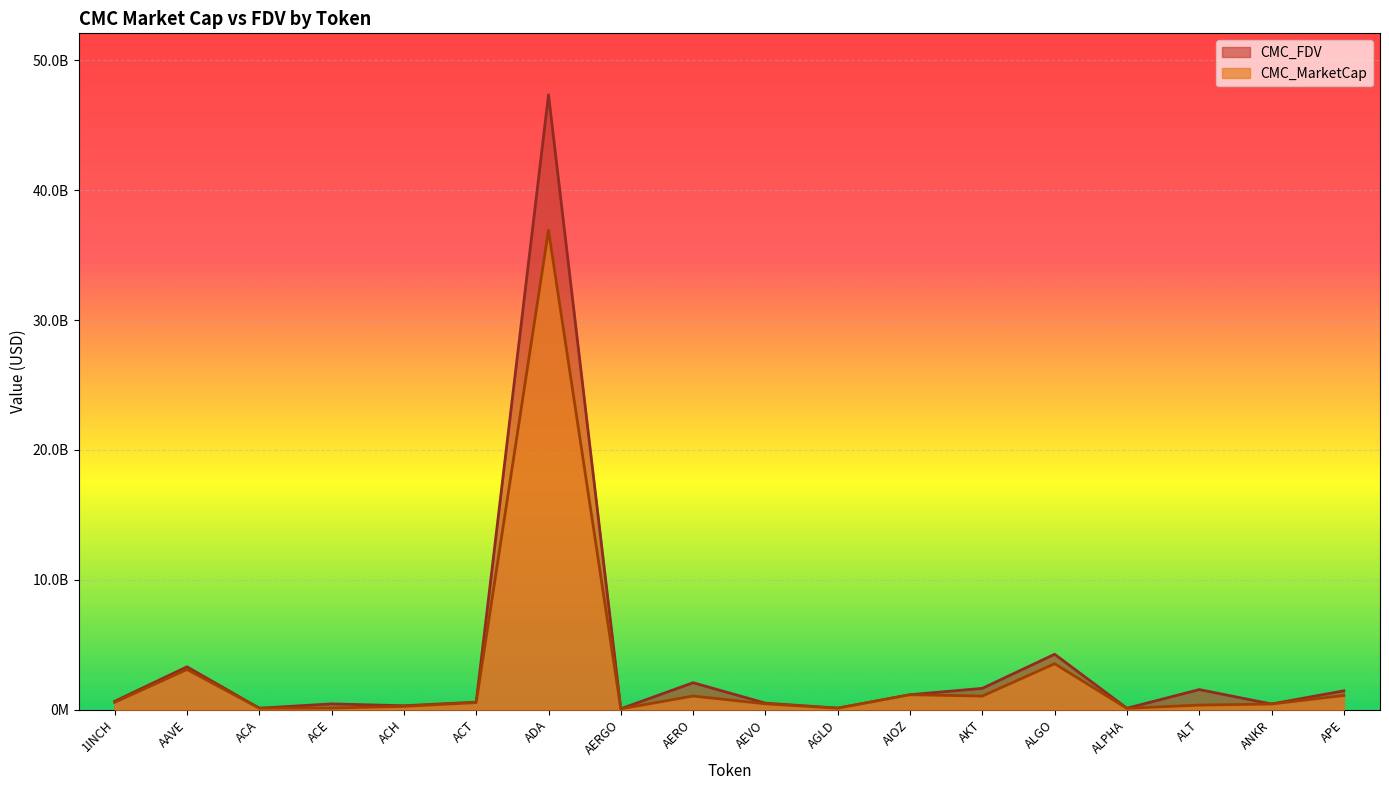

What is the value of the CMC_MarketCap point at the 12th from the left?

1154458028.6